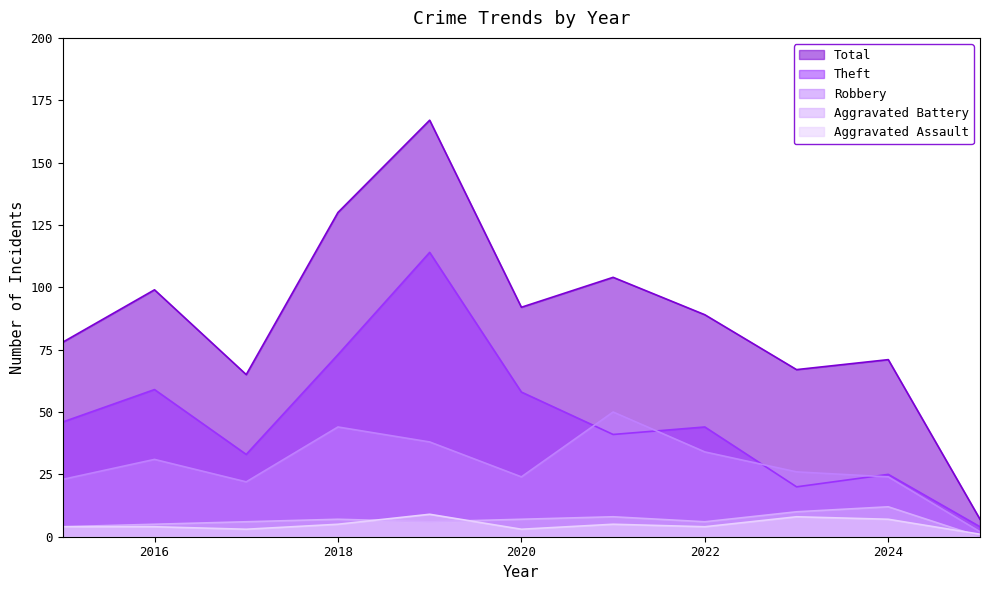

Reading right to left, transcribe all the data shown in this chart.

Aggravated Assault: 2025=1	2024=7	2023=8	2022=4	2021=5	2020=3	2019=9	2018=5	2017=3	2016=4	2015=4
Aggravated Battery: 2025=0	2024=12	2023=10	2022=6	2021=8	2020=7	2019=6	2018=7	2017=6	2016=5	2015=4
Robbery: 2025=2	2024=24	2023=26	2022=34	2021=50	2020=24	2019=38	2018=44	2017=22	2016=31	2015=23
Theft: 2025=4	2024=25	2023=20	2022=44	2021=41	2020=58	2019=114	2018=73	2017=33	2016=59	2015=46
Total: 2025=7	2024=71	2023=67	2022=89	2021=104	2020=92	2019=167	2018=130	2017=65	2016=99	2015=78